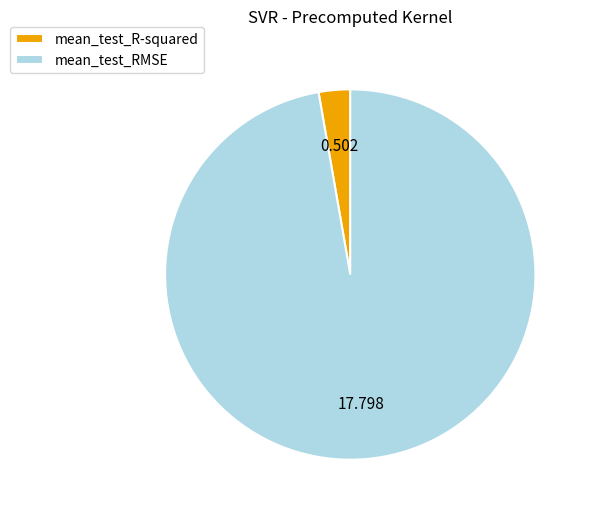

Rank the categories by value from highest to lowest.

mean_test_RMSE, mean_test_R-squared